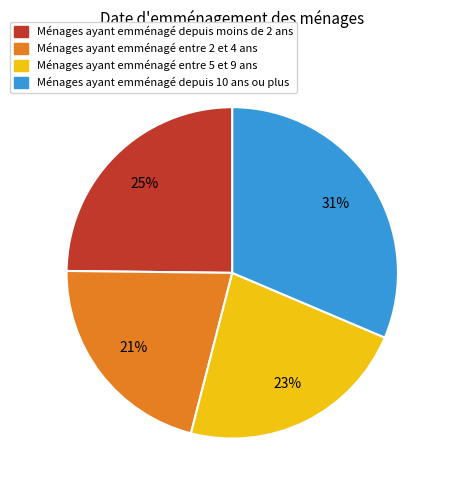

Count the number of slices in the pie.

4